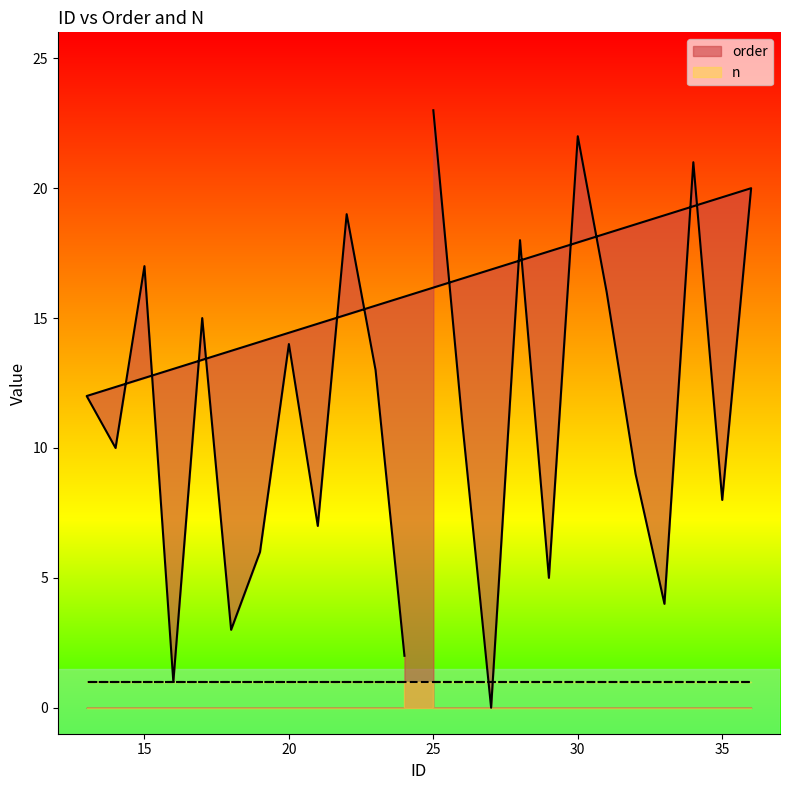

Which category has the highest value across all series?

25